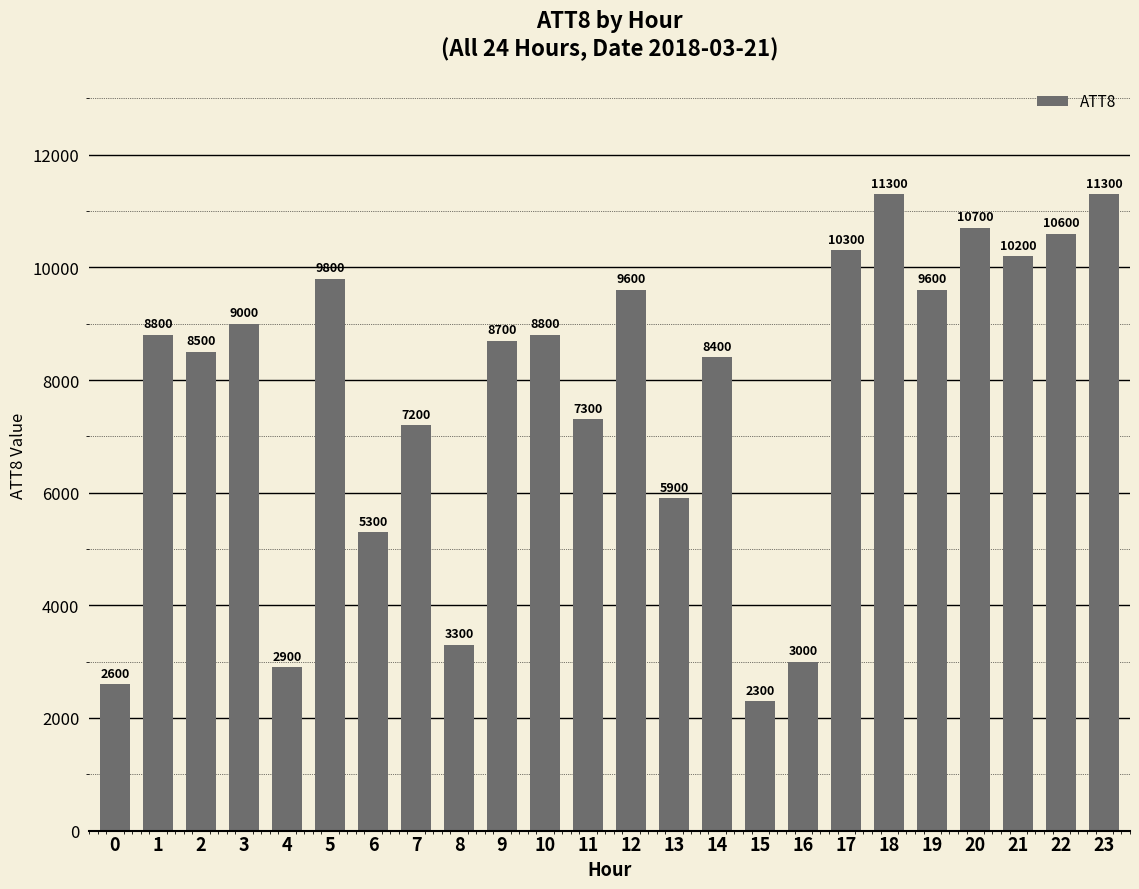

What is the sum of the values at 12 and 3?

18600